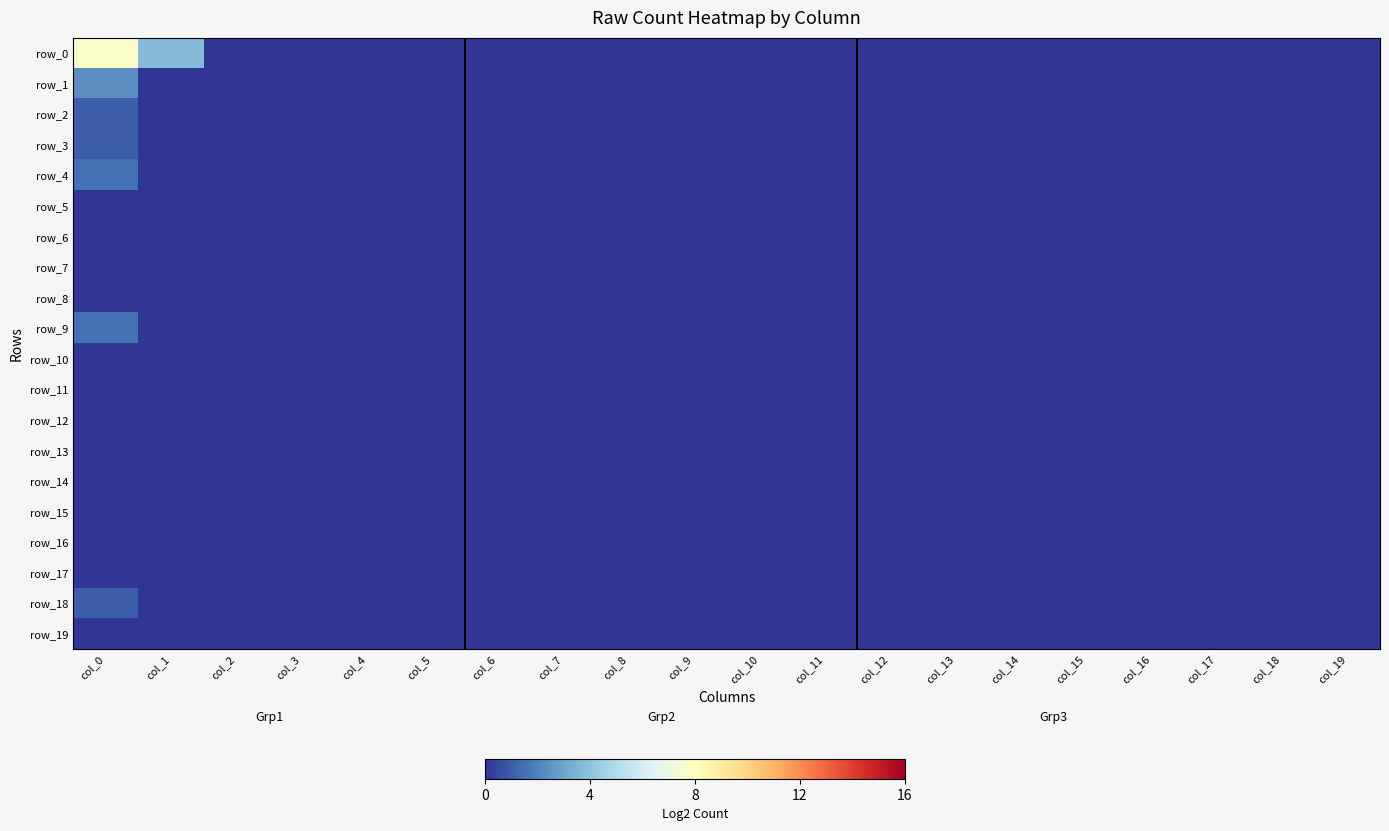

Which series has the largest range (max minus min)?

row_0